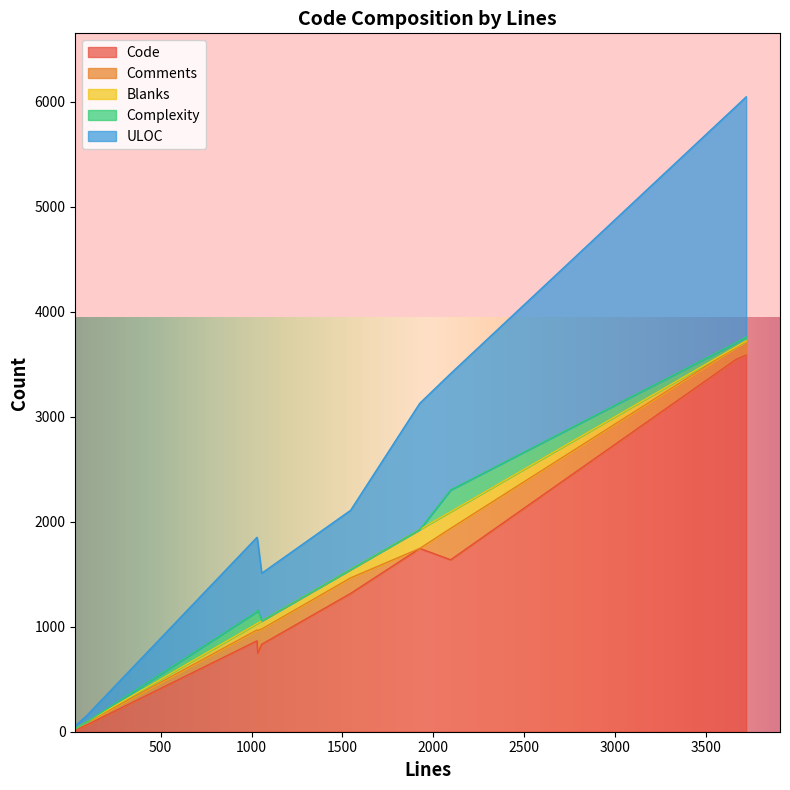

Reading right to left, what are all the values shown in this chart?

Code: 1746	1638	747	3546	3588	866	62	1317	14	833
Comments: 0	299	218	116	130	103	24	148	14	145
Blanks: 180	159	69	5	5	61	5	80	5	78
Complexity: 0	207	127	38	38	114	0	0	0	0
ULOC: 1203	1109	653	2252	2287	708	60	564	29	454